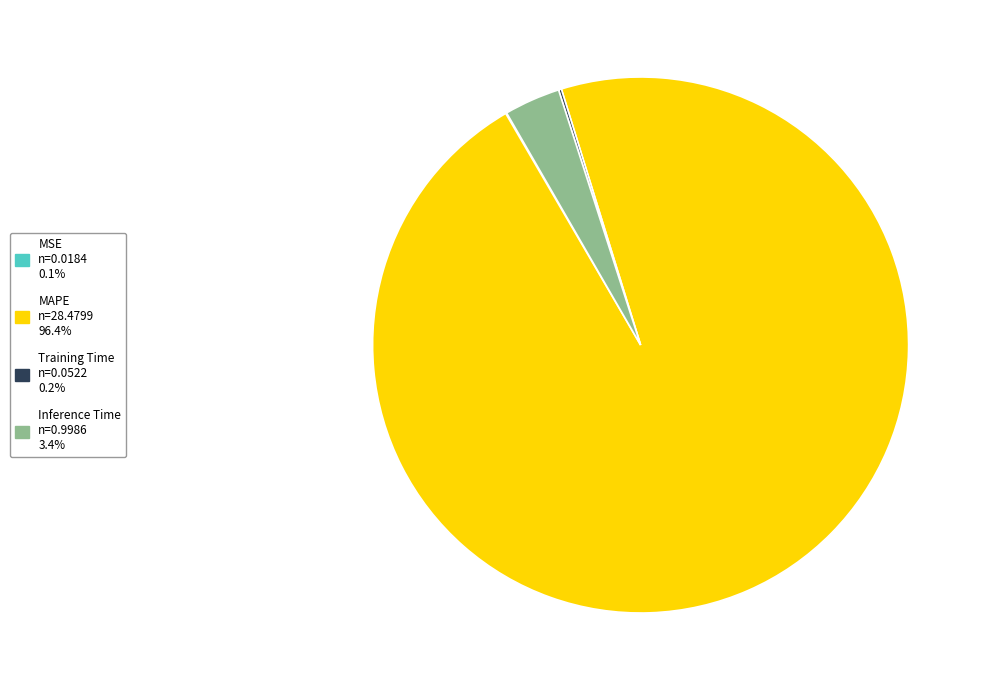

What is the largest slice in the pie chart?

MAPE